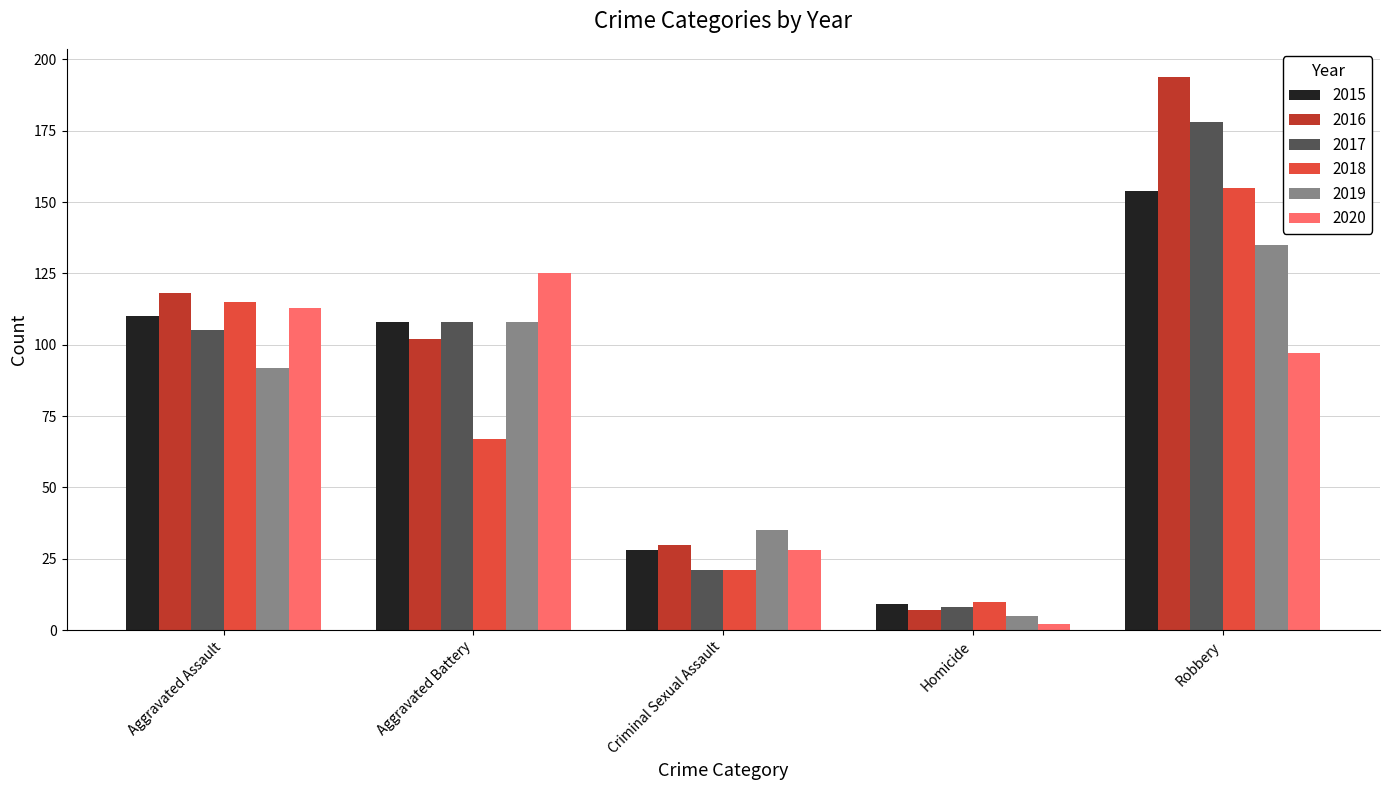

At how many categories does at least one series exceed 43?

3